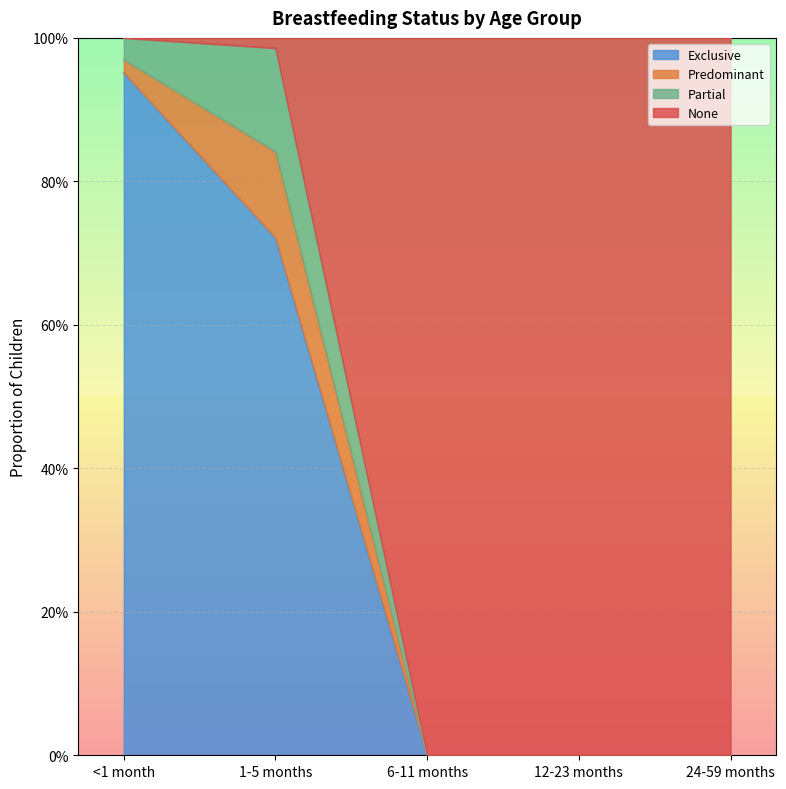

At which category does the chart reach its peak across all series?

<1 month